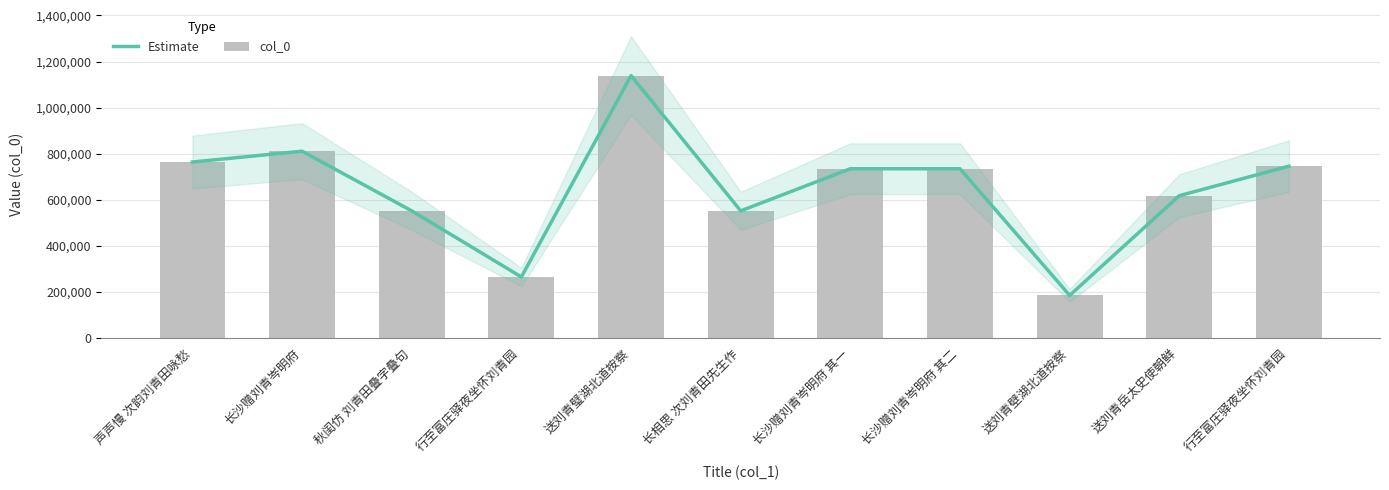

What is the sum of the col_0 values at 行至富庄驿夜坐怀刘青园 and 声声慢 次韵刘青田咏愁?

1029914